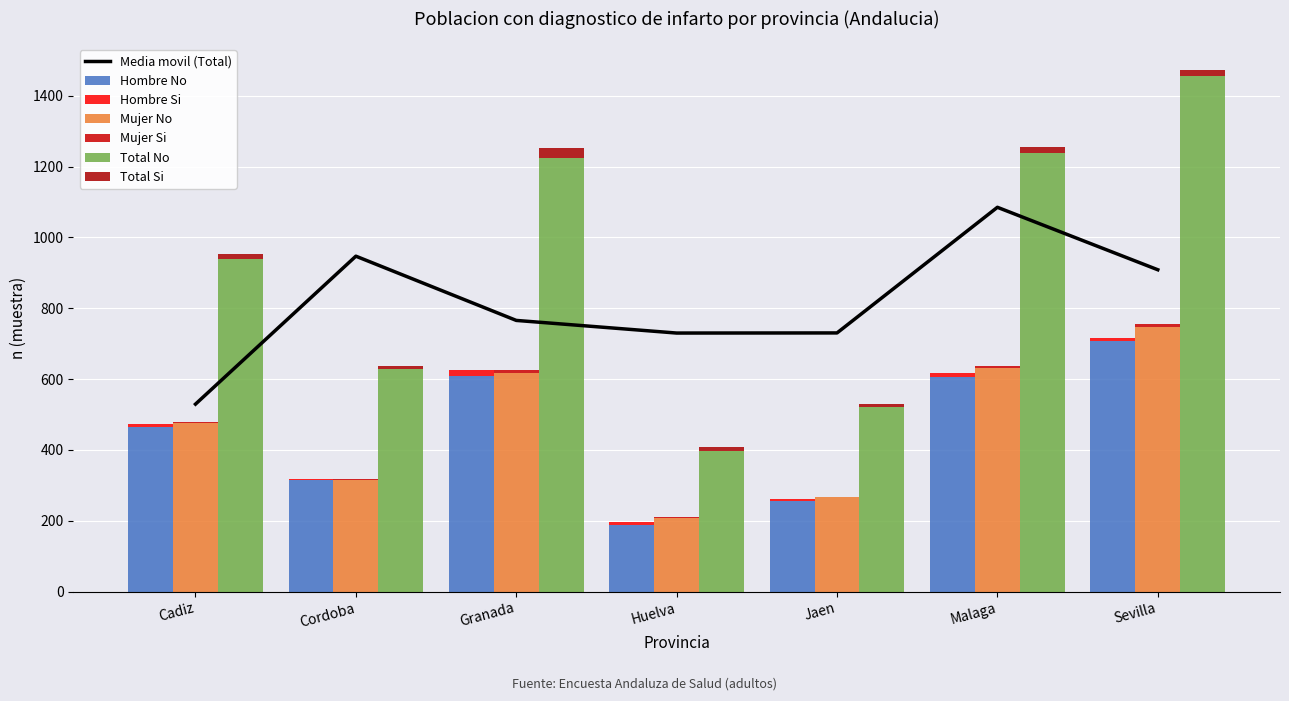

How many values in the Total (n muestra) series exceed 940?

3